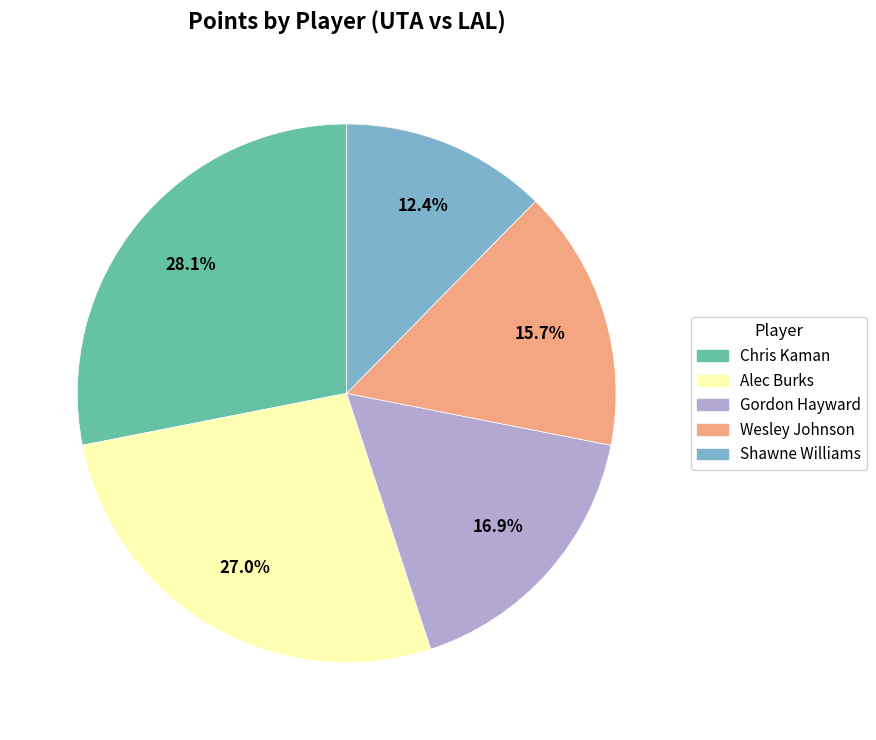

Is there any slice that represents more than half of the pie?

No